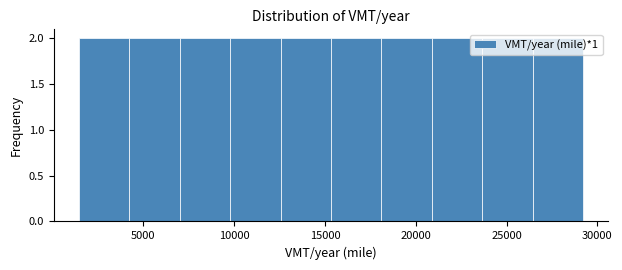

Reading left to right, list every bar in this chart as the range it spans on the x-axis followed by its height. Neither the bar edges nor the heights are printed on the chart, so give them approximately, as read against the axes.

1500 to 4000: 2
4000 to 7000: 2
7000 to 10000: 2
10000 to 12500: 2
12500 to 15500: 2
15500 to 18000: 2
18000 to 21000: 2
21000 to 23500: 2
23500 to 26500: 2
26500 to 29000: 2